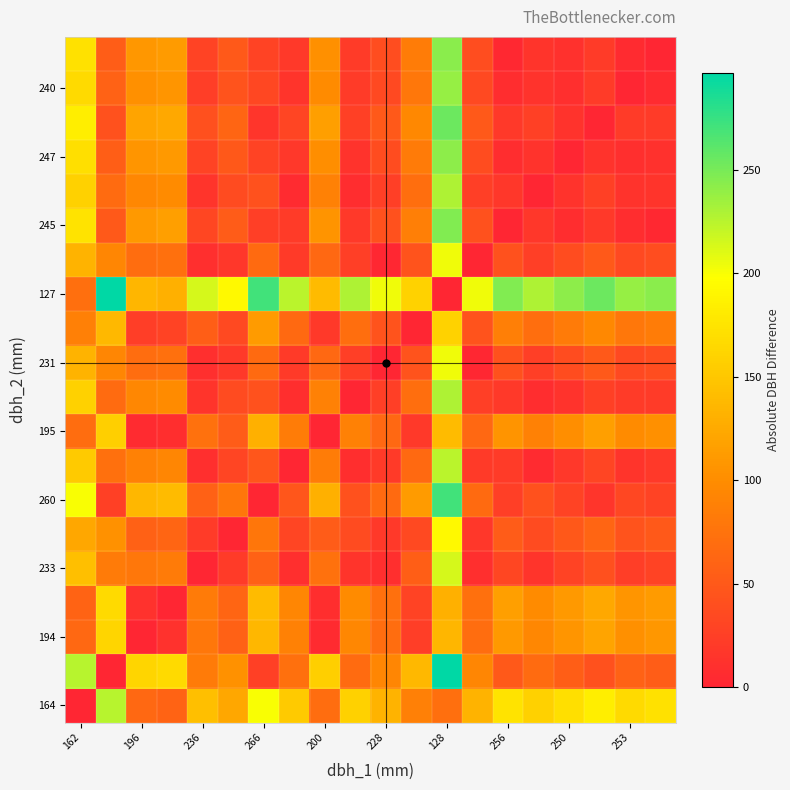

What is the greatest value displayed?

297